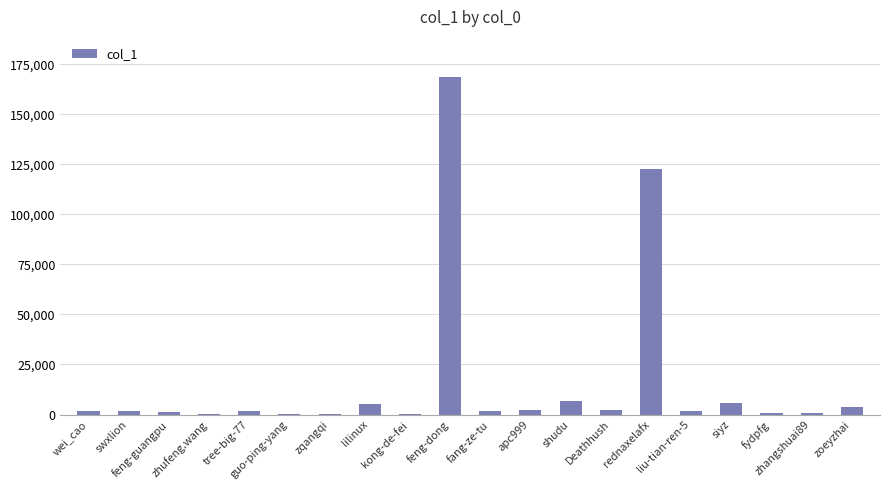

How many distinct data groups are displayed?

1